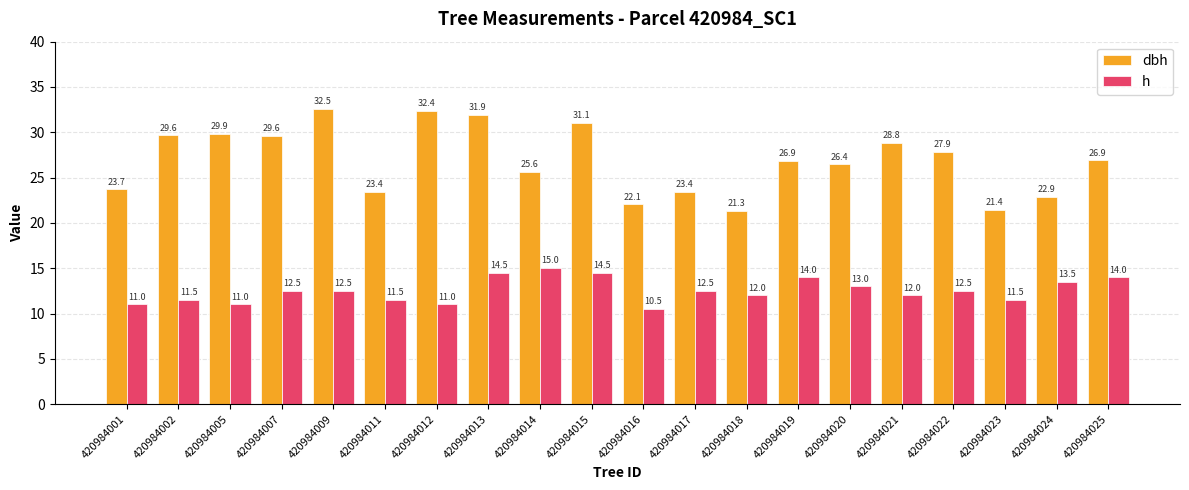

Where does the h series first go above 12?

420984007